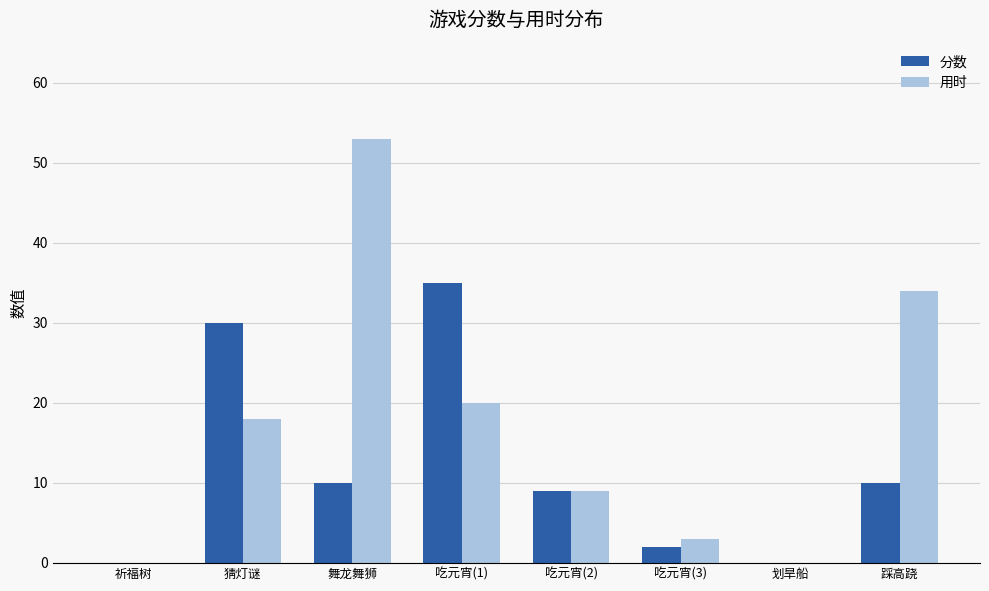

Read the 用时 value at 舞龙舞狮, to the nearest 5.

55